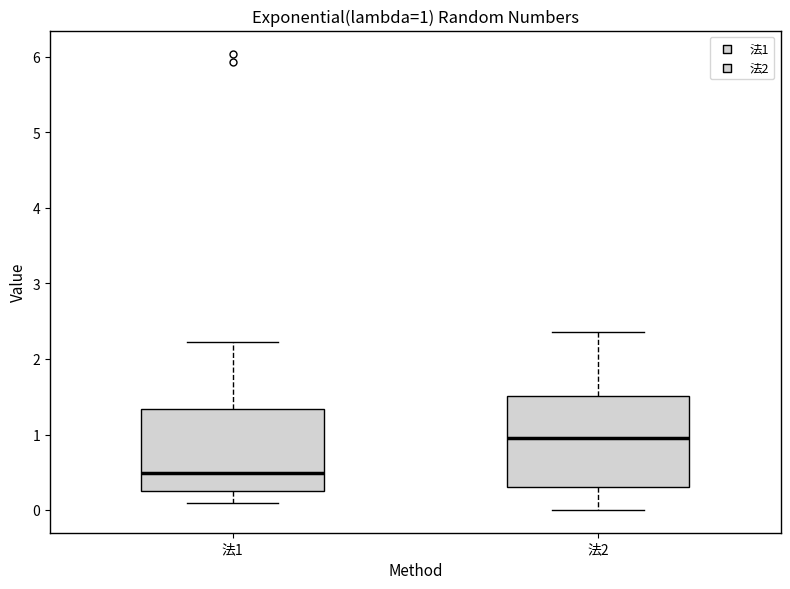

Which box is the tallest, from its lower edge to its upper edge?

法2